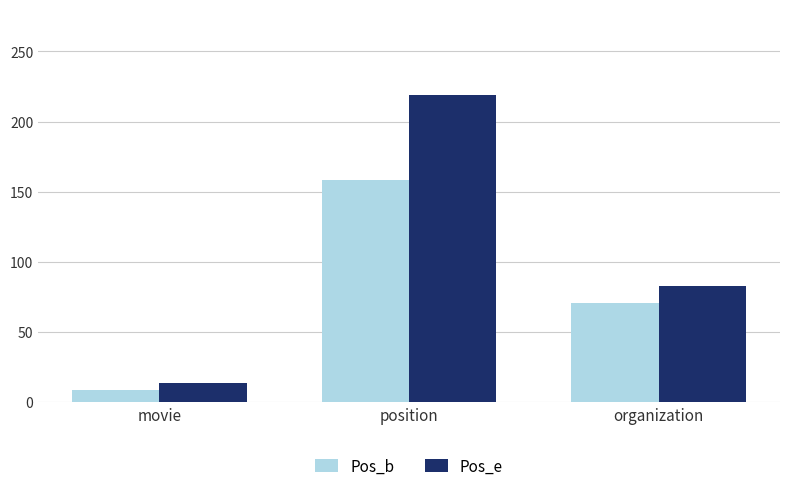

What is the difference between the Pos_e values at organization and position?

136